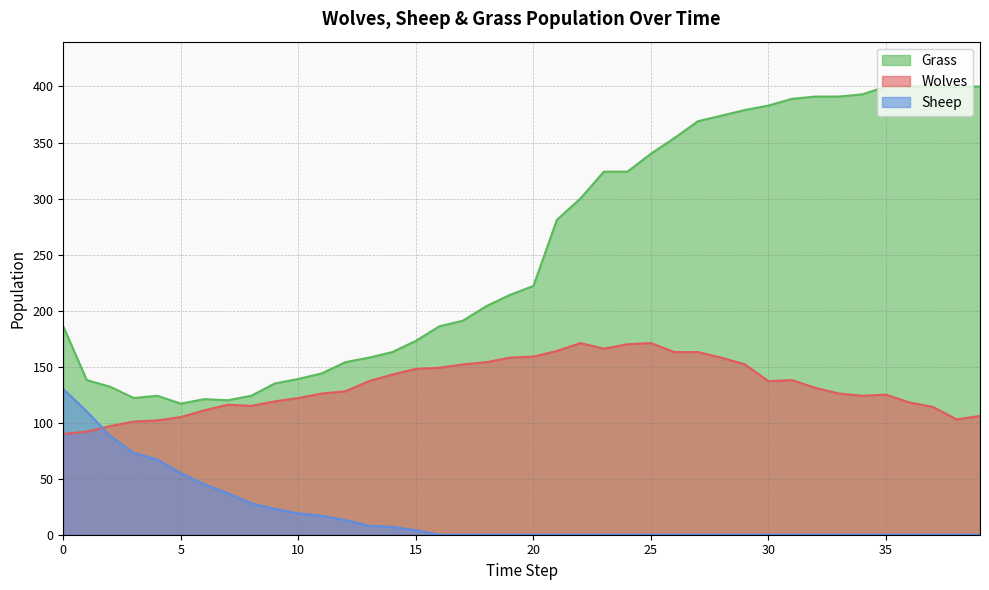

Which label corresponds to the largest value in the chart?

35